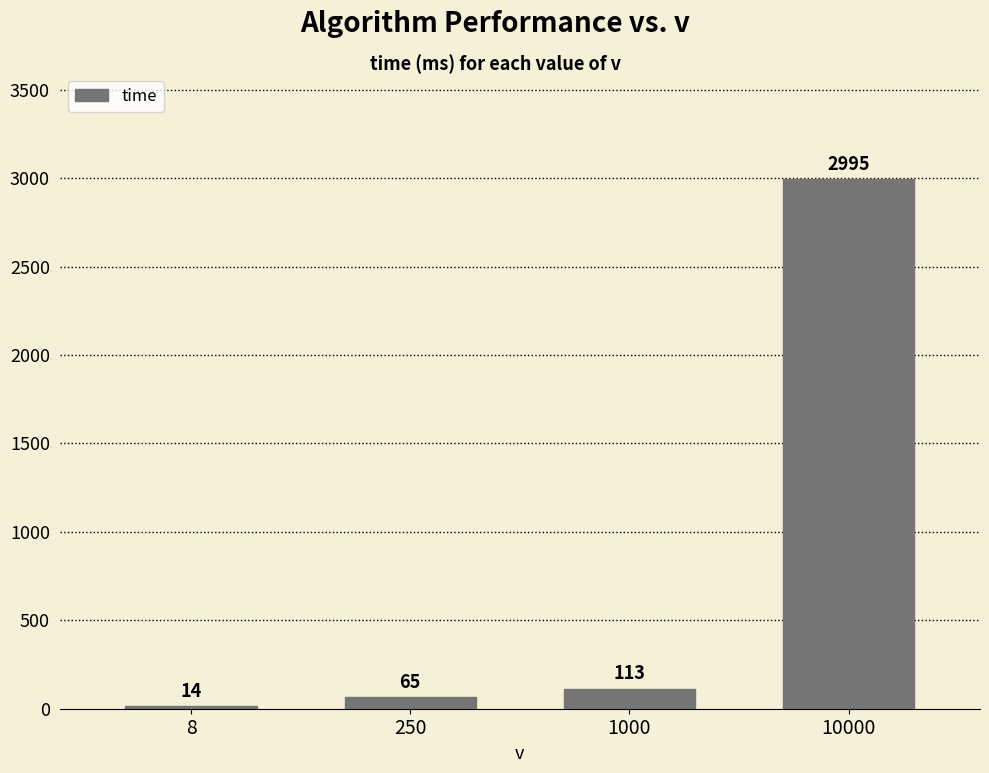

What is the value of the 2nd bar from the left?

65